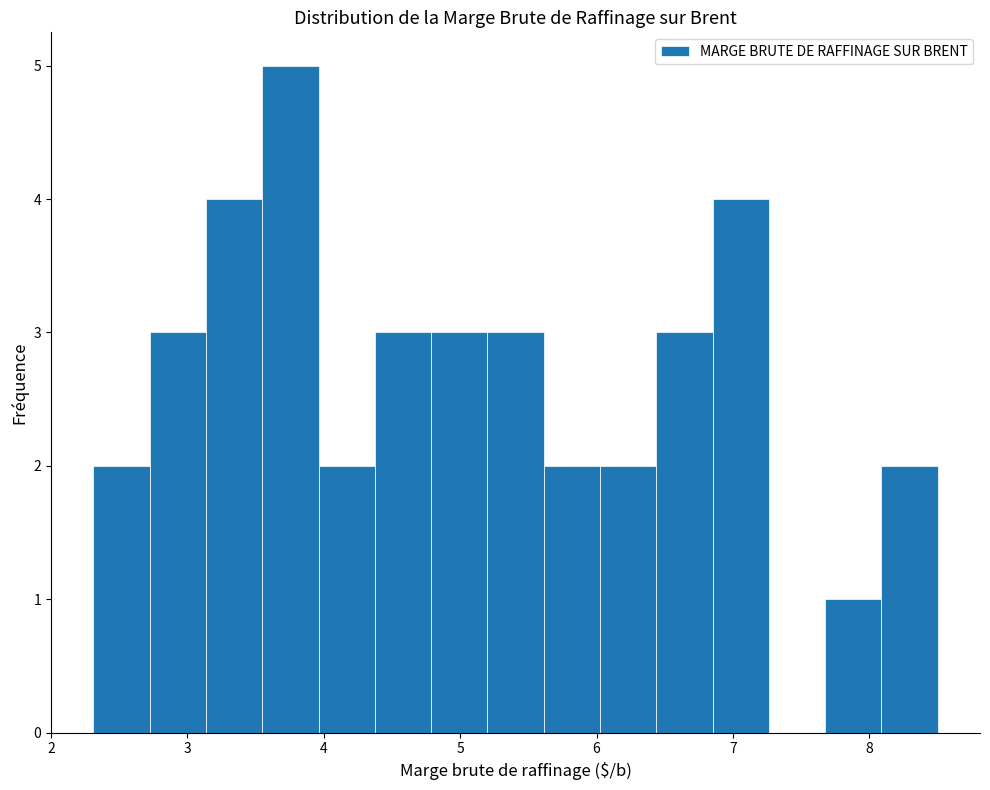

Over which range of the x-axis is the bar tallest?

3.5 to 4.0